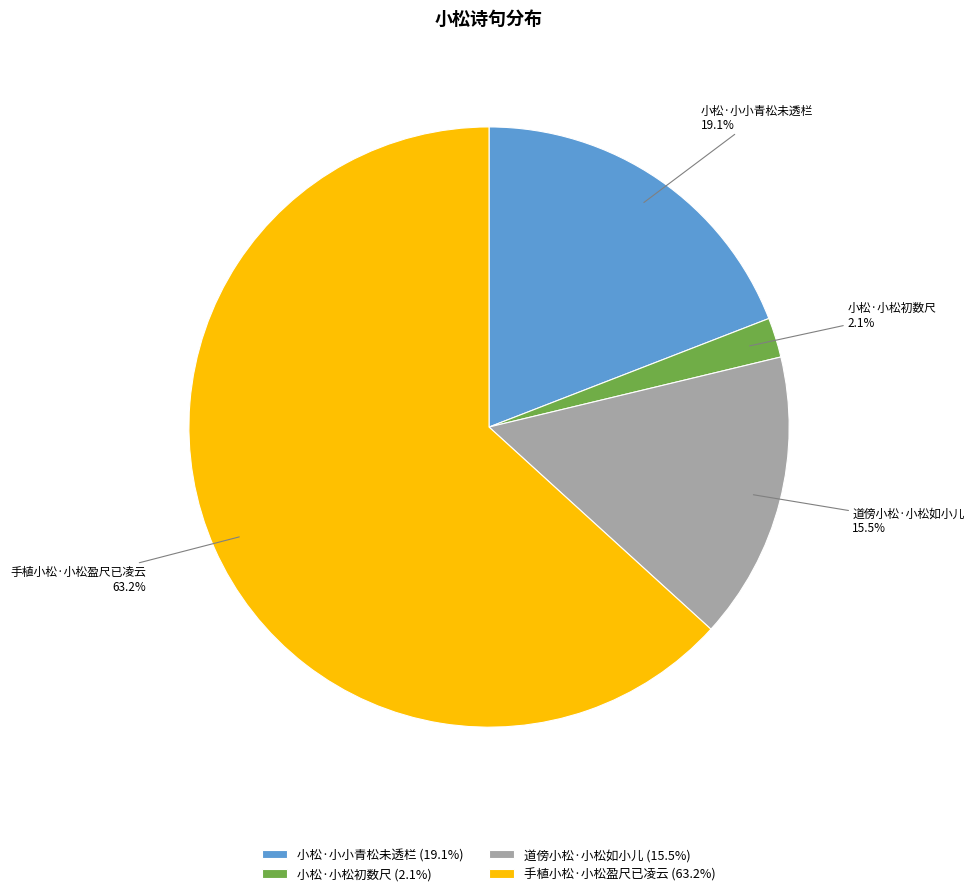

Between 小松·小小青松未透栏 and 手植小松·小松盈尺已凌云, which is larger?

手植小松·小松盈尺已凌云